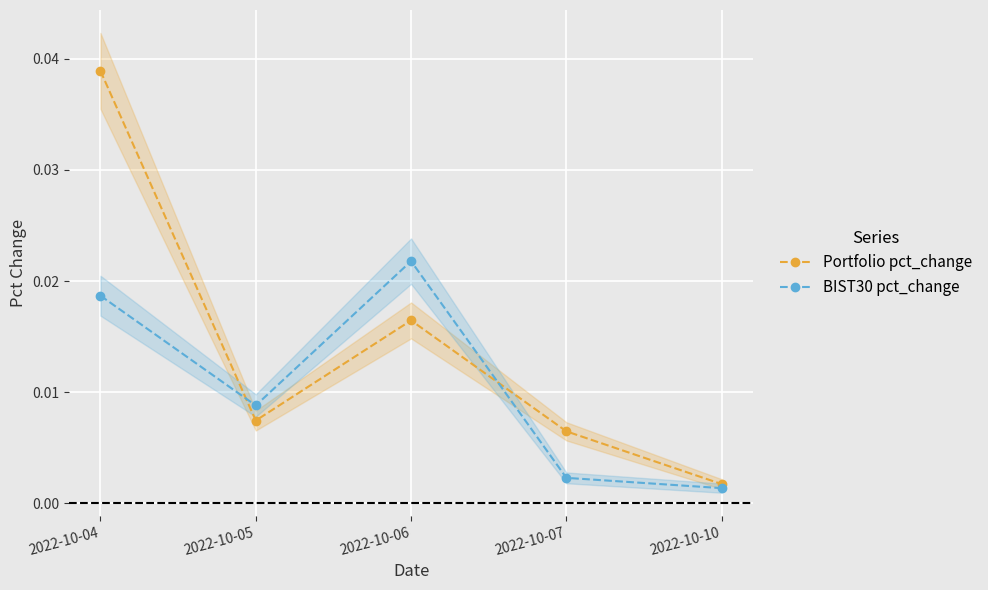

Is the value of Portfolio pct_change at 2022-10-10 greater than the value of BIST30 pct_change at 2022-10-04?

No